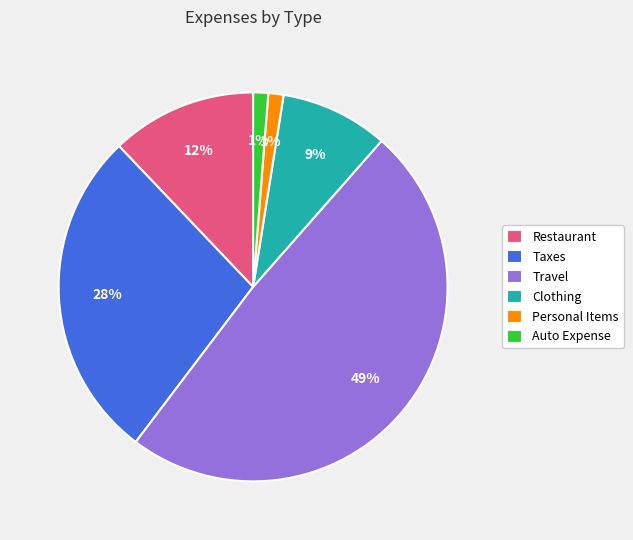

To the nearest percent, what percentage of the pie is Auto Expense?

1%